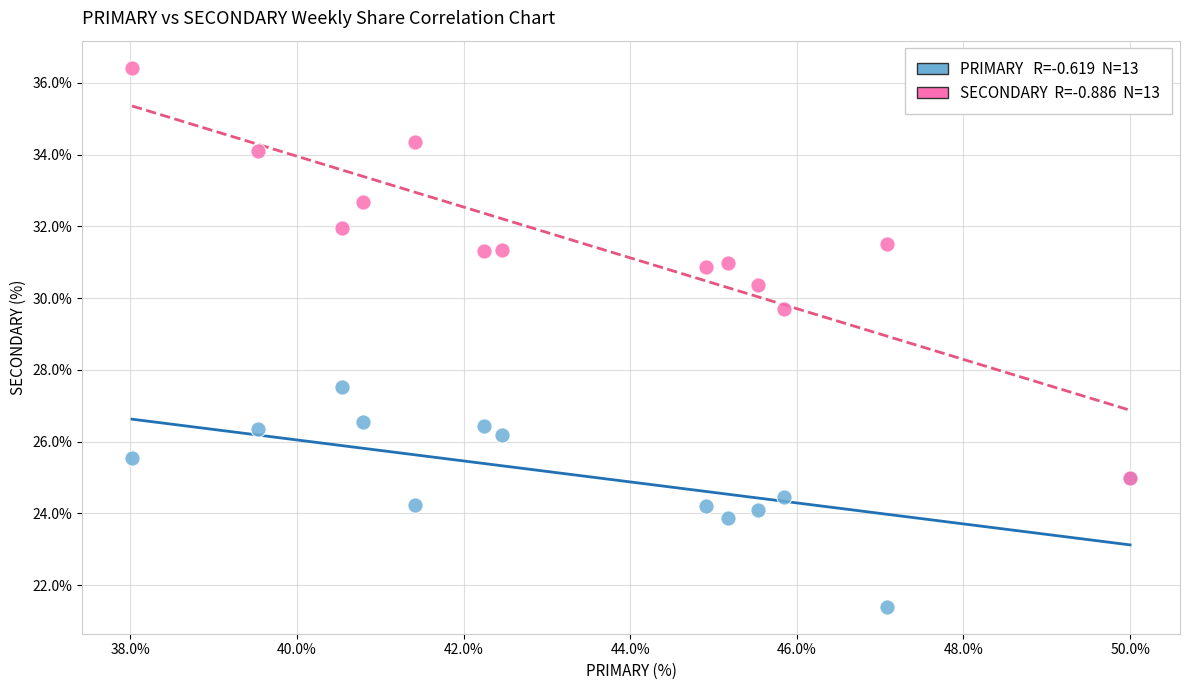

Across all series, what Y value is closest to 28?

27.5